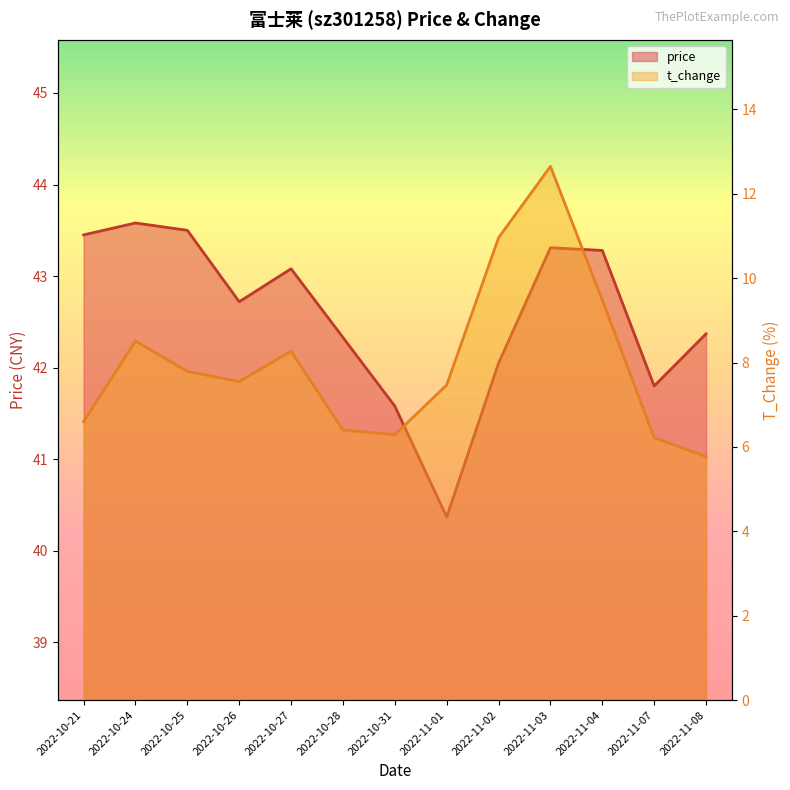

True or false: t_change has a value of 4.3 at 2022-10-24.

False